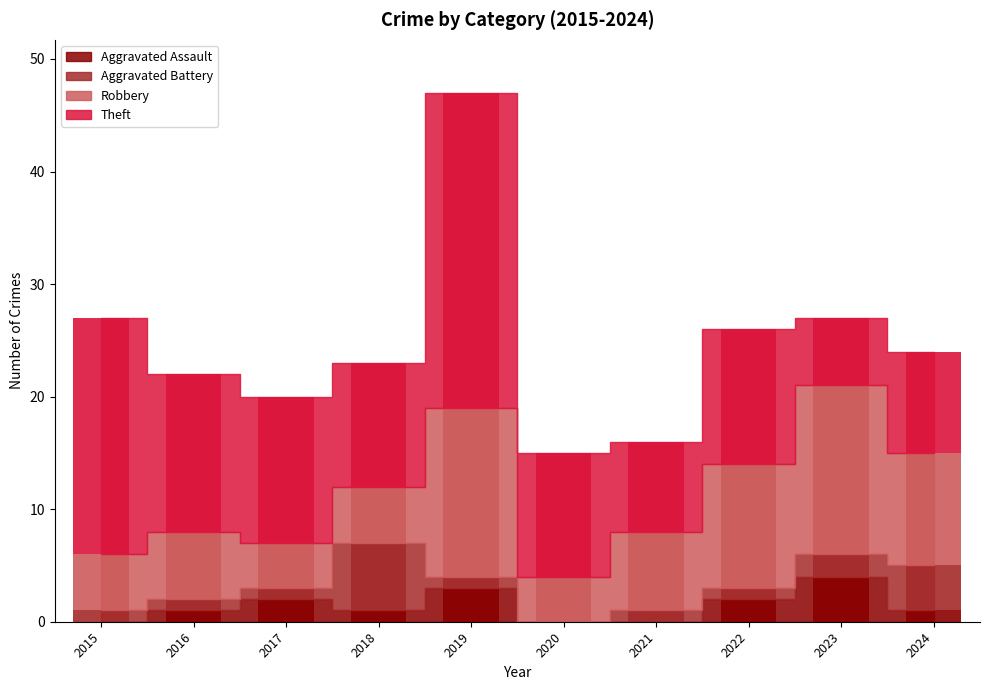

Which has a higher value, 2023 or 2024?

2023